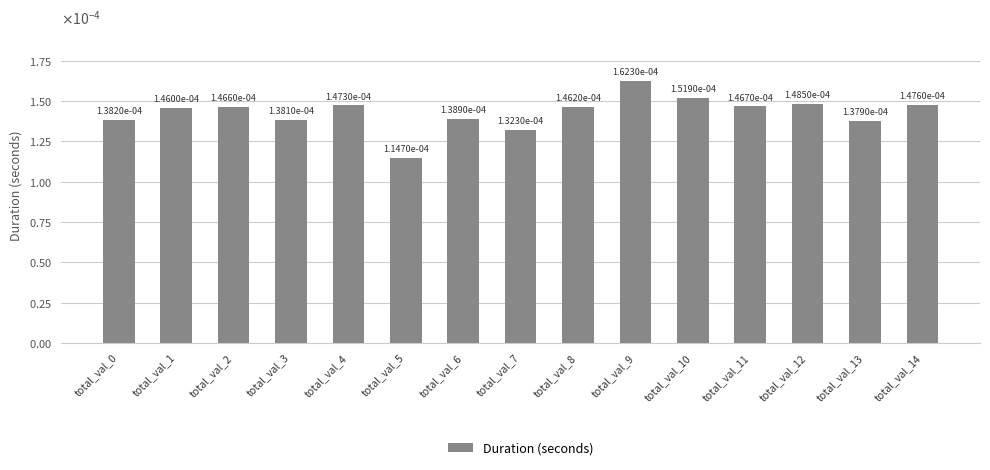

Is it true that the value at total_val_5 is 0.0?

True